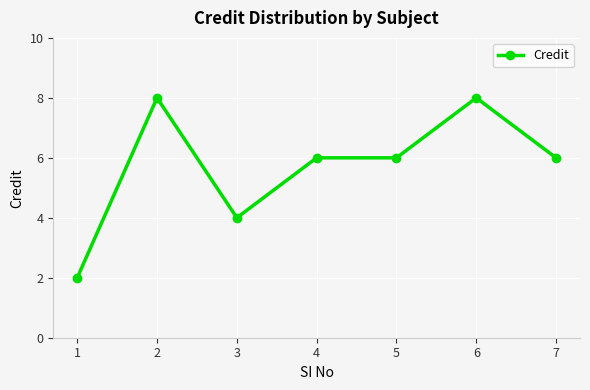

Where is the first local minimum?

3